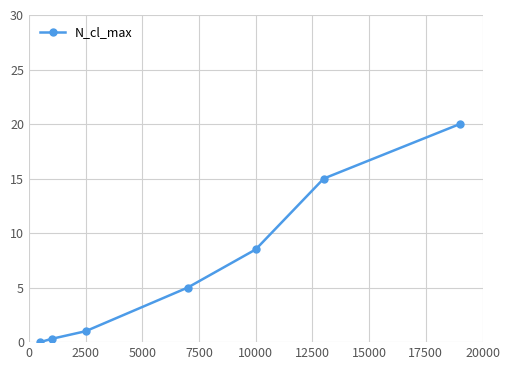

True or false: the data has more than 0 interior local peaks.

False